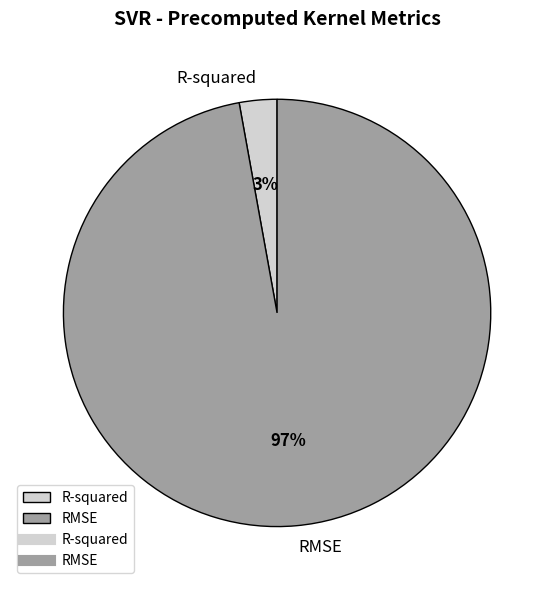

Rank the categories by value from highest to lowest.

RMSE, R-squared